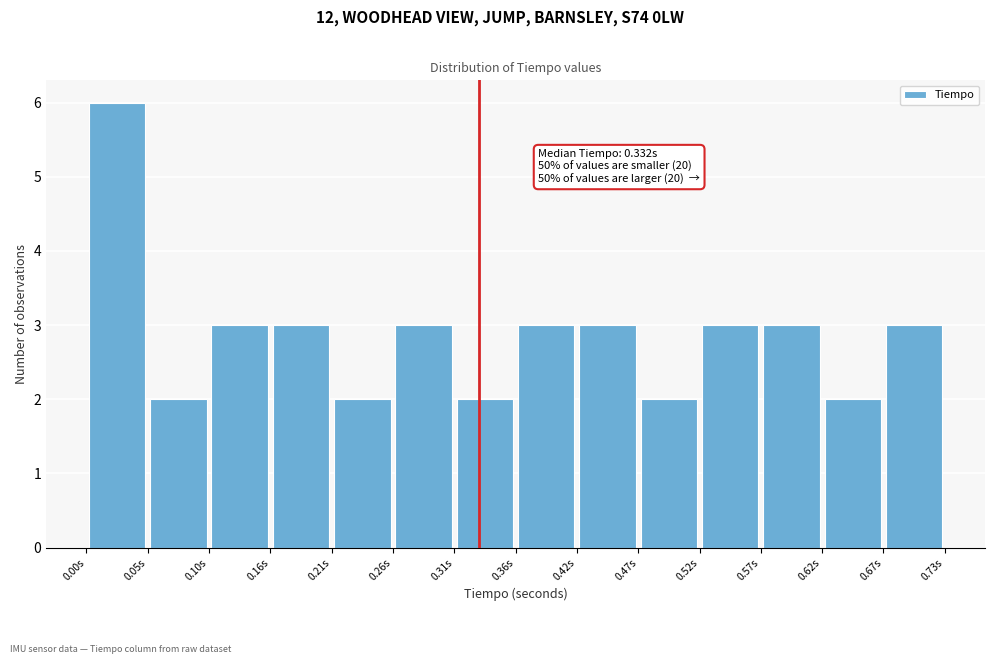

Which range on the x-axis has the tallest bar?

0.00 to 0.05